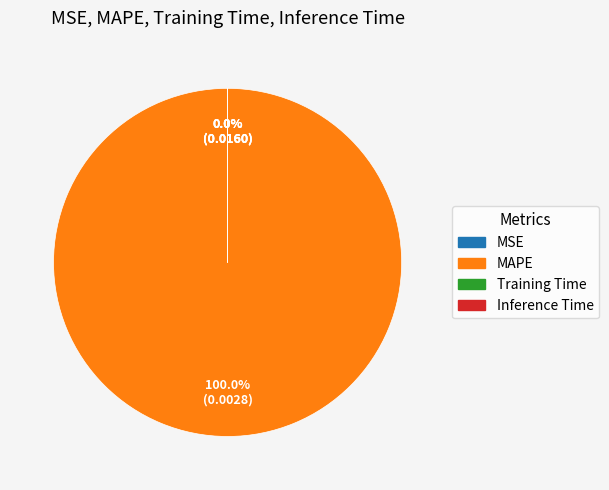

Count the number of slices in the pie.

4